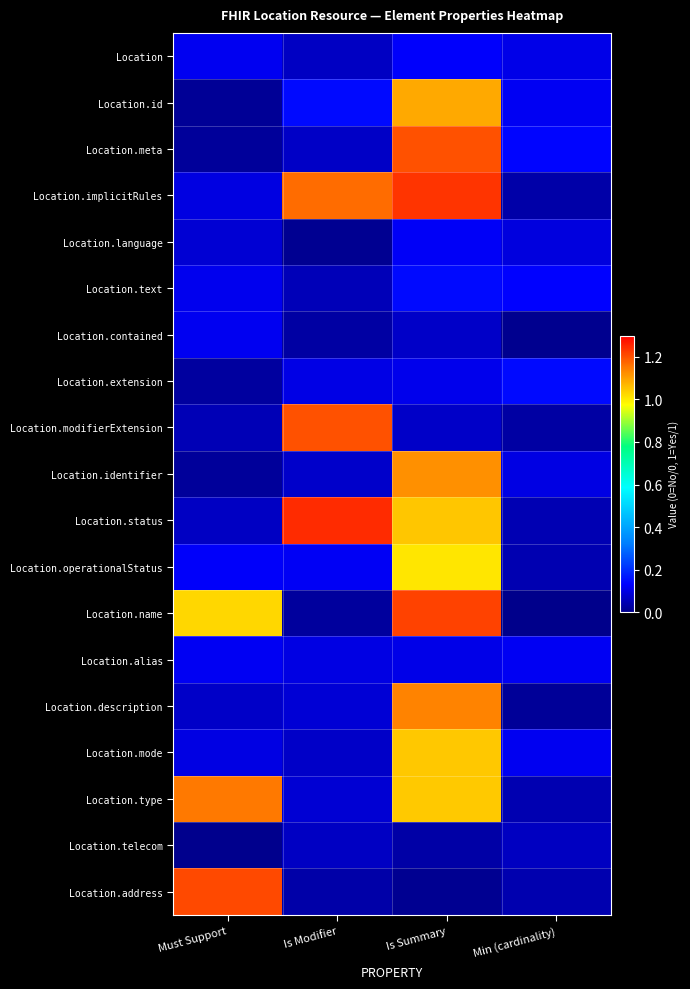

Reading left to right, what are all the values shown in this chart?

Location: Must Support=0.1	Is Modifier=0.1	Is Summary=0.1	Min (cardinality)=0.1
Location.id: Must Support=0.0	Is Modifier=0.1	Is Summary=1.1	Min (cardinality)=0.1
Location.meta: Must Support=0.0	Is Modifier=0.1	Is Summary=1.2	Min (cardinality)=0.1
Location.implicitRules: Must Support=0.1	Is Modifier=1.2	Is Summary=1.2	Min (cardinality)=0.0
Location.language: Must Support=0.1	Is Modifier=0.0	Is Summary=0.1	Min (cardinality)=0.1
Location.text: Must Support=0.1	Is Modifier=0.1	Is Summary=0.1	Min (cardinality)=0.1
Location.contained: Must Support=0.1	Is Modifier=0.0	Is Summary=0.1	Min (cardinality)=0.0
Location.extension: Must Support=0.0	Is Modifier=0.1	Is Summary=0.1	Min (cardinality)=0.1
Location.modifierExtension: Must Support=0.0	Is Modifier=1.2	Is Summary=0.1	Min (cardinality)=0.0
Location.identifier: Must Support=0.0	Is Modifier=0.1	Is Summary=1.1	Min (cardinality)=0.1
Location.status: Must Support=0.1	Is Modifier=1.2	Is Summary=1.1	Min (cardinality)=0.0
Location.operationalStatus: Must Support=0.1	Is Modifier=0.1	Is Summary=1.0	Min (cardinality)=0.0
Location.name: Must Support=1.0	Is Modifier=0.0	Is Summary=1.2	Min (cardinality)=0.0
Location.alias: Must Support=0.1	Is Modifier=0.1	Is Summary=0.1	Min (cardinality)=0.1
Location.description: Must Support=0.1	Is Modifier=0.1	Is Summary=1.1	Min (cardinality)=0.0
Location.mode: Must Support=0.1	Is Modifier=0.1	Is Summary=1.0	Min (cardinality)=0.1
Location.type: Must Support=1.2	Is Modifier=0.1	Is Summary=1.0	Min (cardinality)=0.0
Location.telecom: Must Support=0.0	Is Modifier=0.1	Is Summary=0.0	Min (cardinality)=0.1
Location.address: Must Support=1.2	Is Modifier=0.0	Is Summary=0.0	Min (cardinality)=0.0